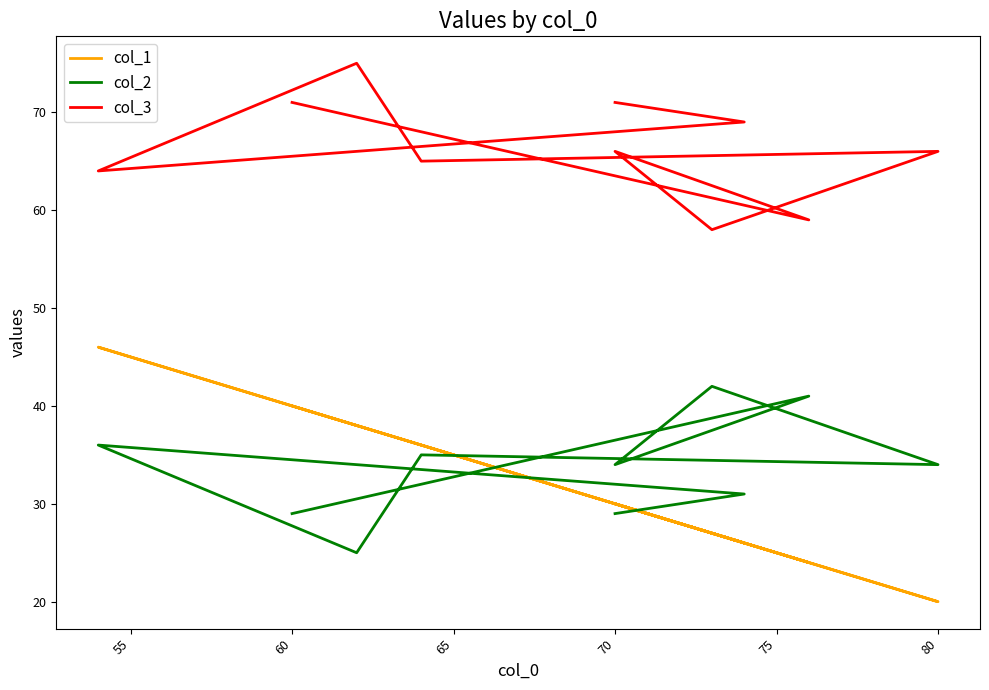

Which series has the largest total across all categories?

col_3